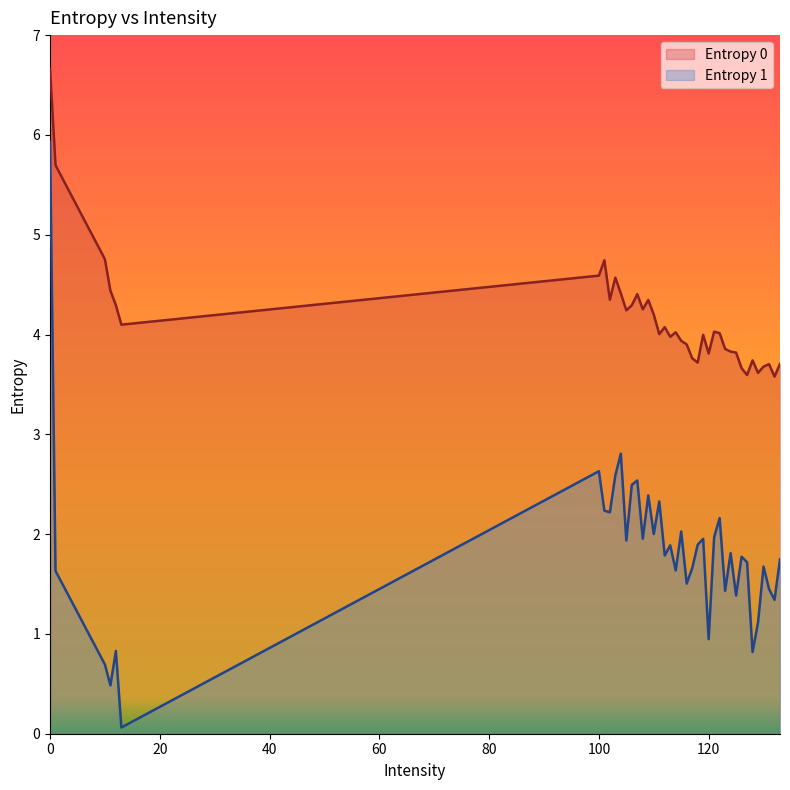

What is the lowest value of the Entropy 0 series?

3.6